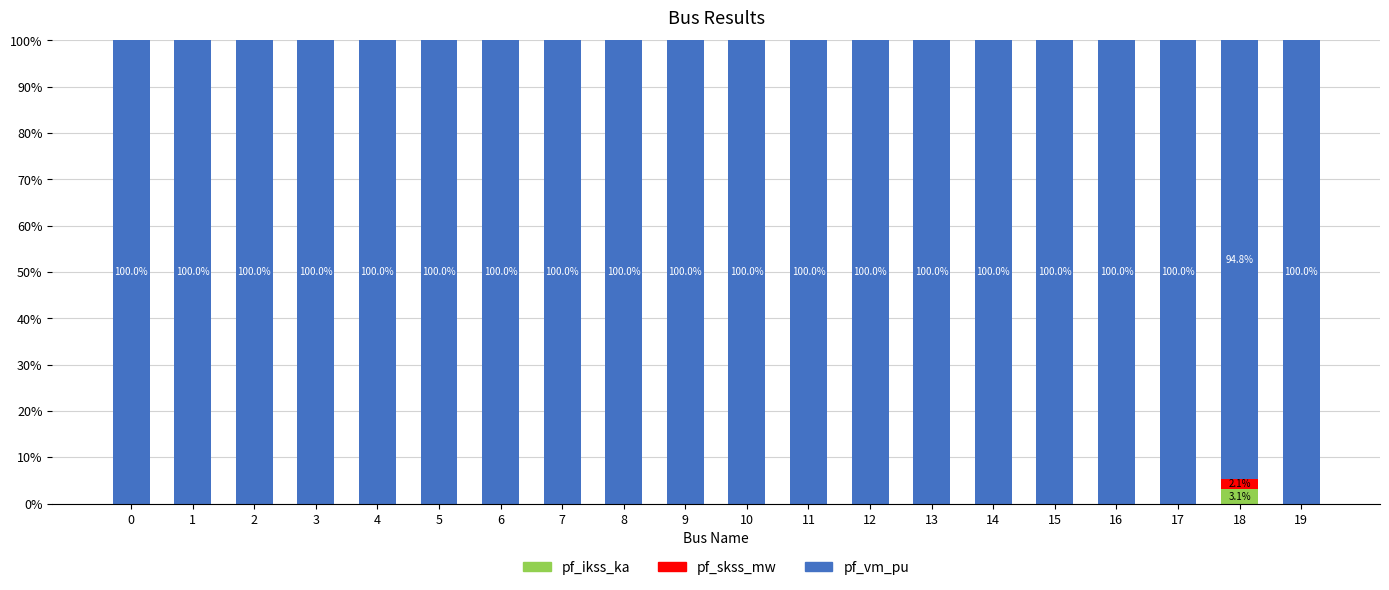

What is the sum of all pf_ikss_ka values?

3.1